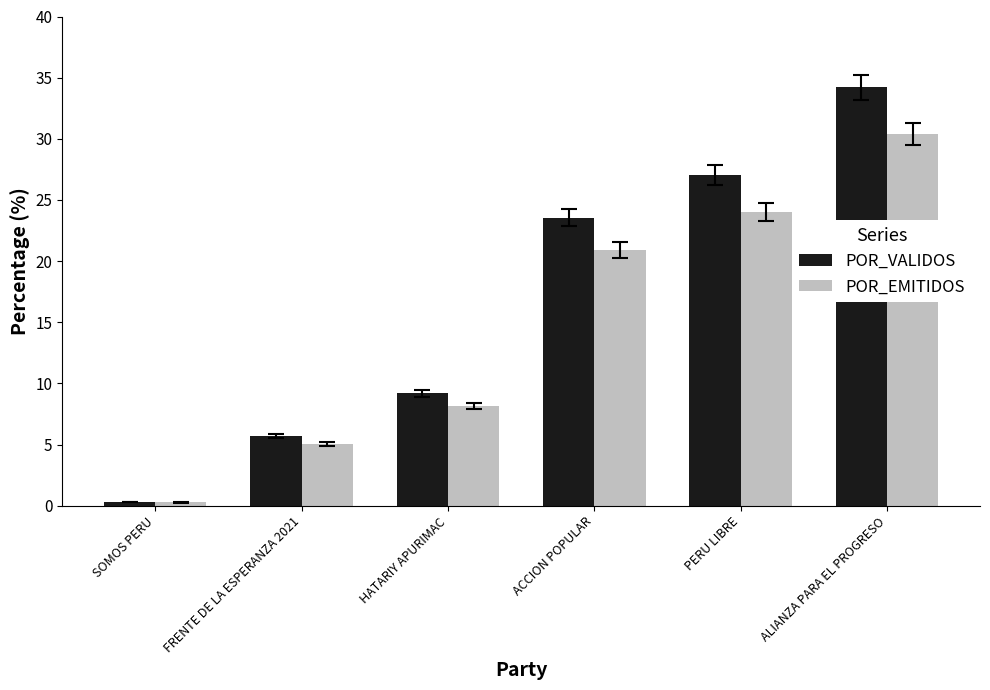

What is the spread (max minus min) of values at HATARIY APURIMAC?

1.0